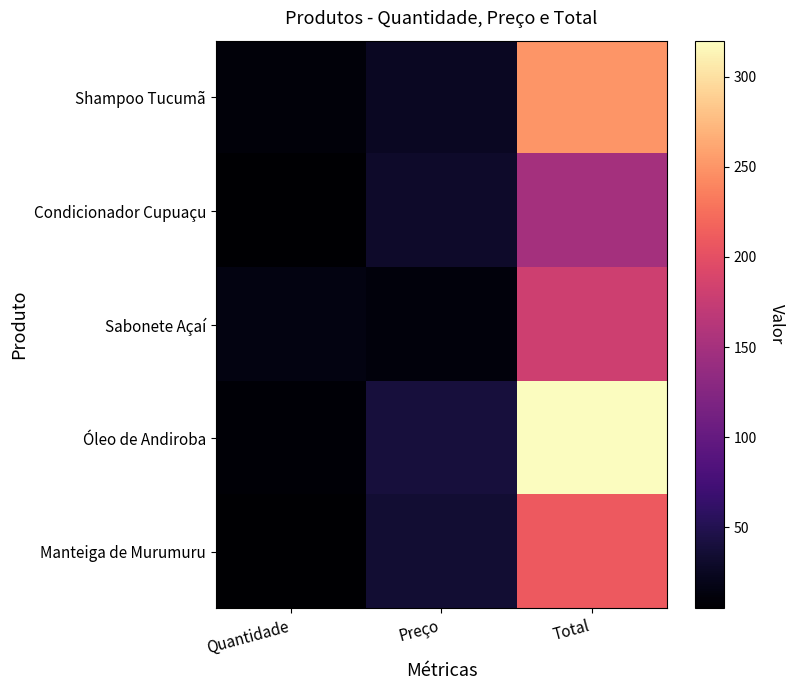

At which category does the chart reach its peak across all series?

Total